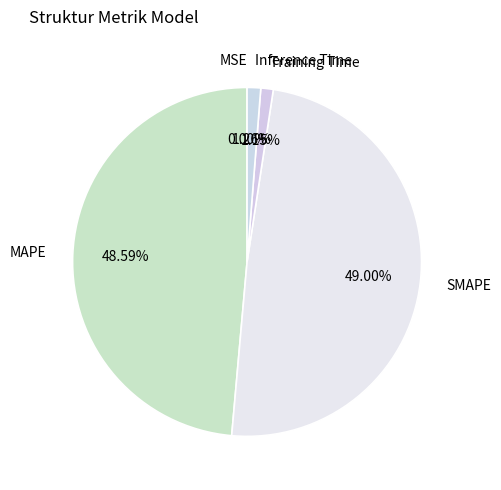

To the nearest percent, what is the difference between the largest and smallest slice percentages?

49%